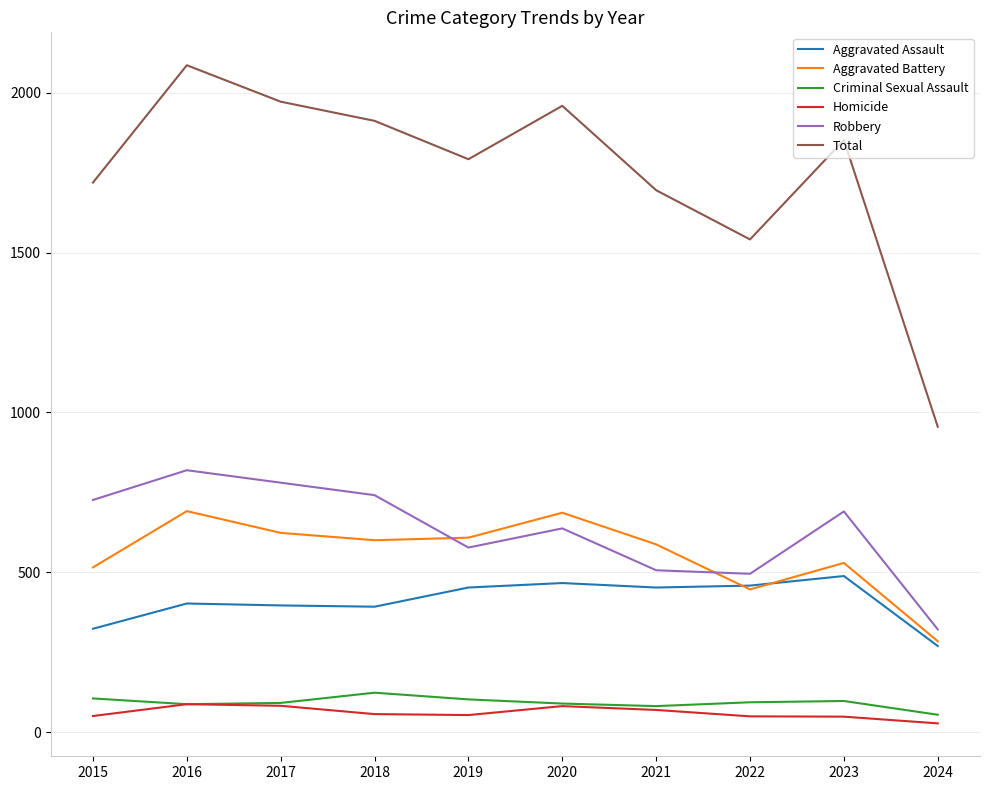

Read the Aggravated Assault value at 2017.

396